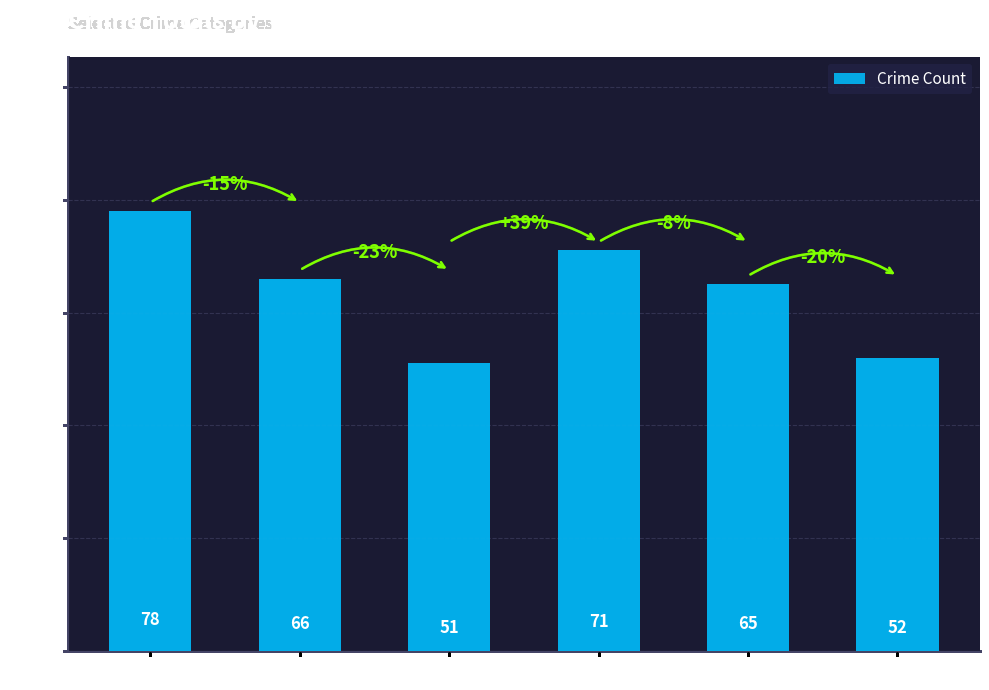

What is the value of the 4th bar from the left?

71